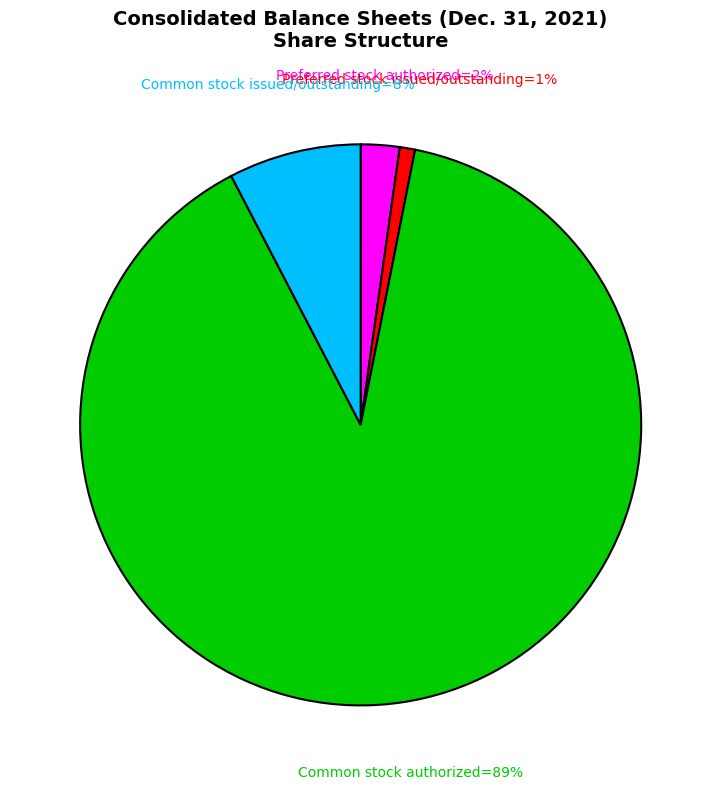

To the nearest percent, what is the difference between the largest and smallest slice percentages?

88%